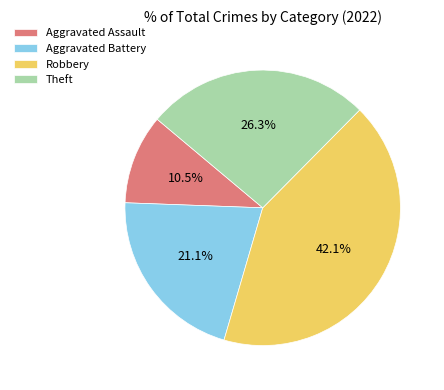

Approximately how many times larger is the value at Aggravated Battery compared to Aggravated Assault?

2.0